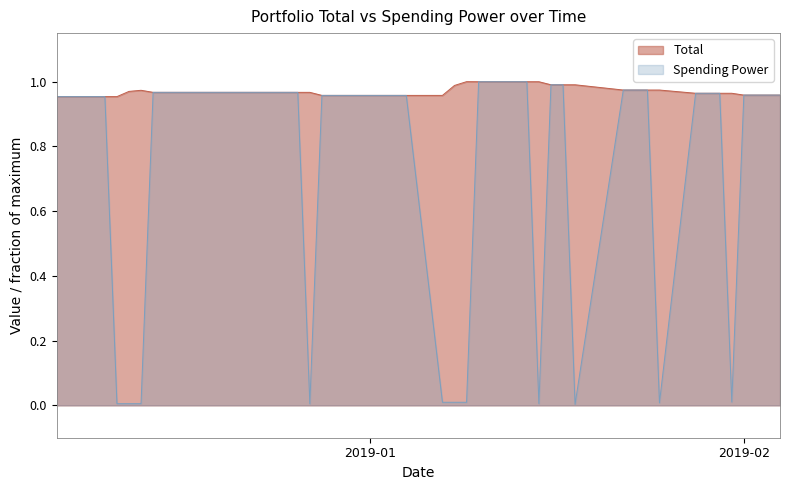

Which series has the largest total across all categories?

Total